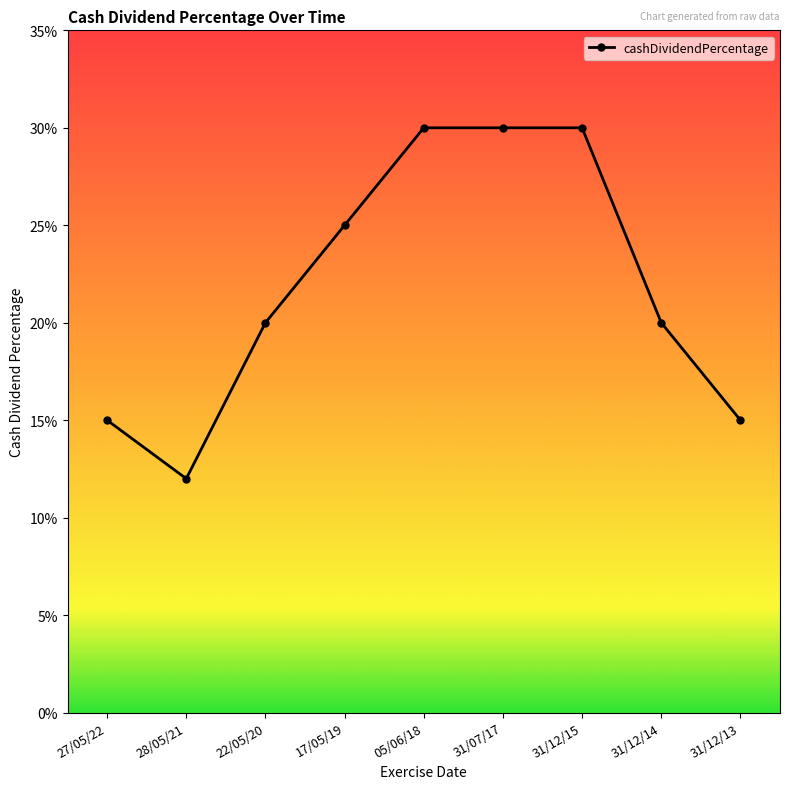

Where is the data nearest to the value 0?

28/05/21